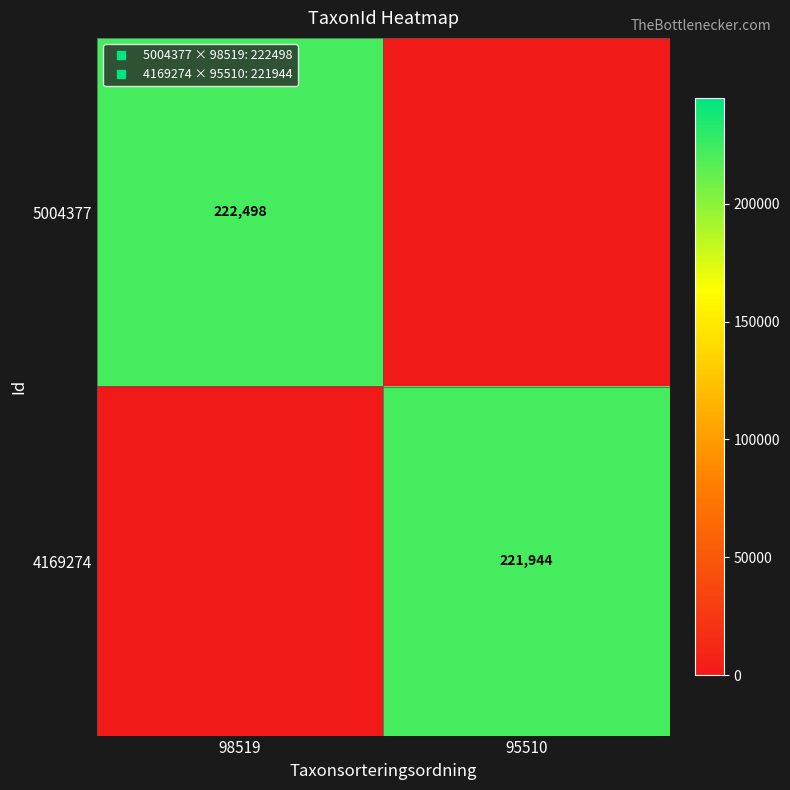

What is the sum of all 5004377 values?

222498